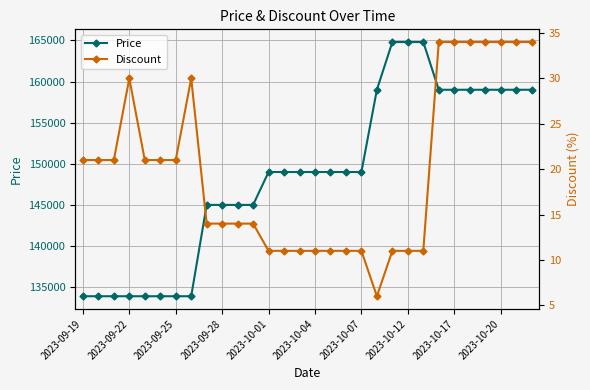

What is the minimum value for Price?

133900